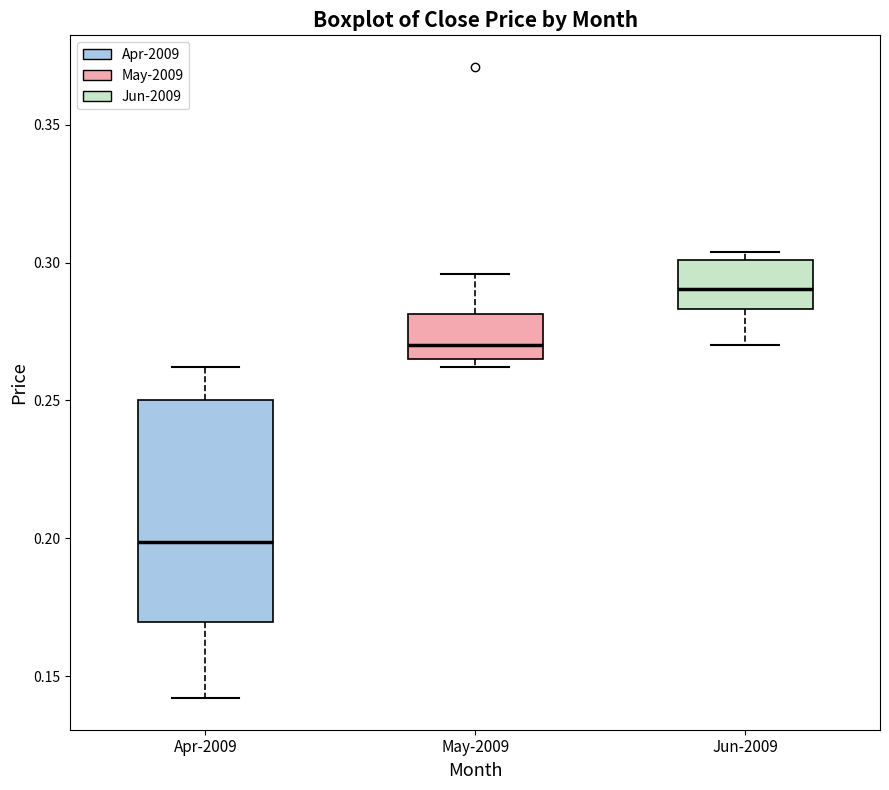

Comparing the boxes themselves (not the whiskers), which one is the tallest?

Apr-2009